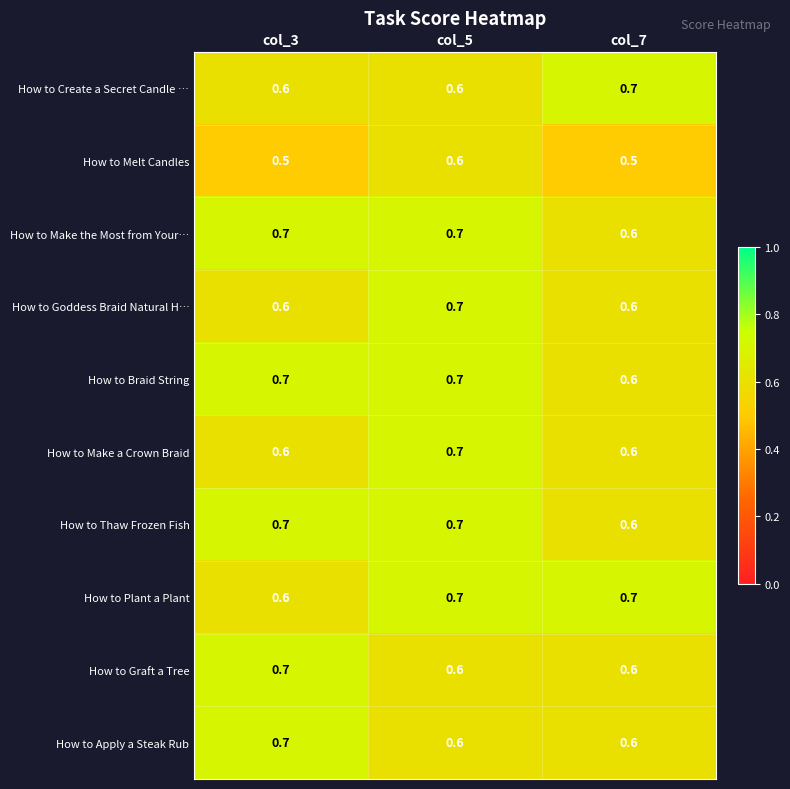

What is the greatest value displayed?

0.7